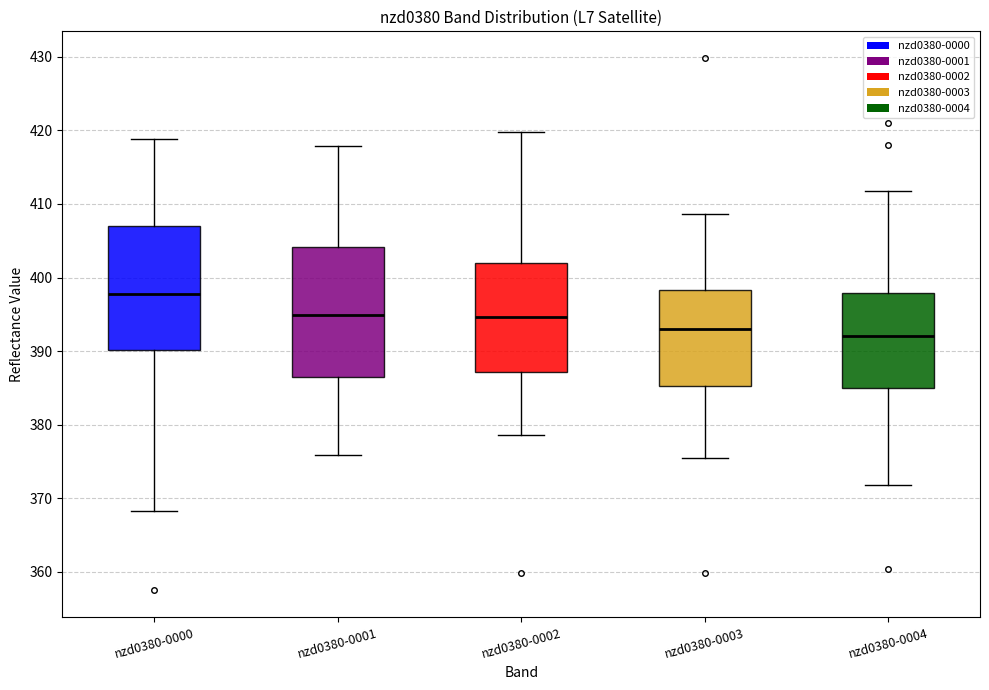

Reading left to right, transcribe this box plot: for each box, give where its median line is, the range the box spans, and where its two whiskers end, as read against the y-axis. The values are not printed on the chart, so give them approximately, as read against the axis.

nzd0380-0000: median 398, box 390 to 407, whiskers 368 to 419
nzd0380-0001: median 395, box 386 to 404, whiskers 376 to 418
nzd0380-0002: median 395, box 387 to 402, whiskers 379 to 420
nzd0380-0003: median 393, box 385 to 398, whiskers 375 to 409
nzd0380-0004: median 392, box 385 to 398, whiskers 372 to 412